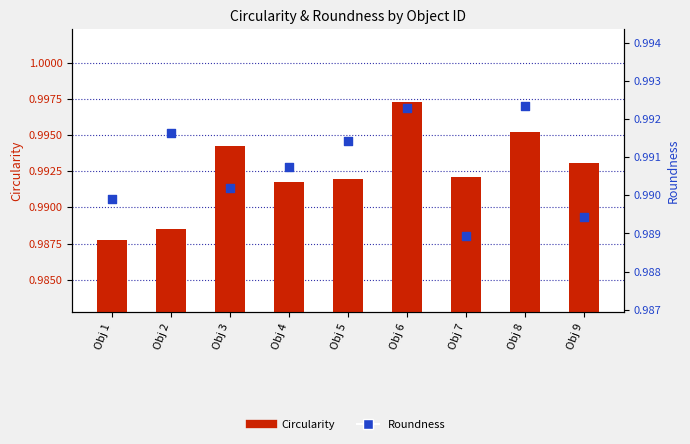

What is the total value across all series at Obj 8?

2.0